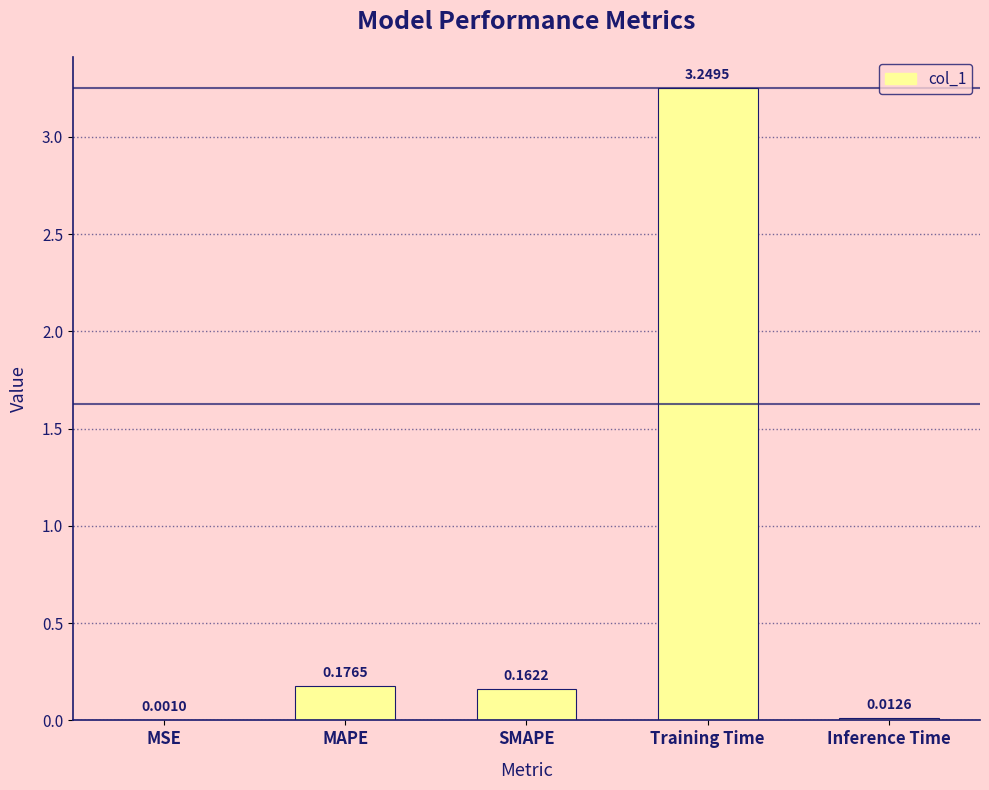

What is the change in value from MSE to Training Time?

+3.2